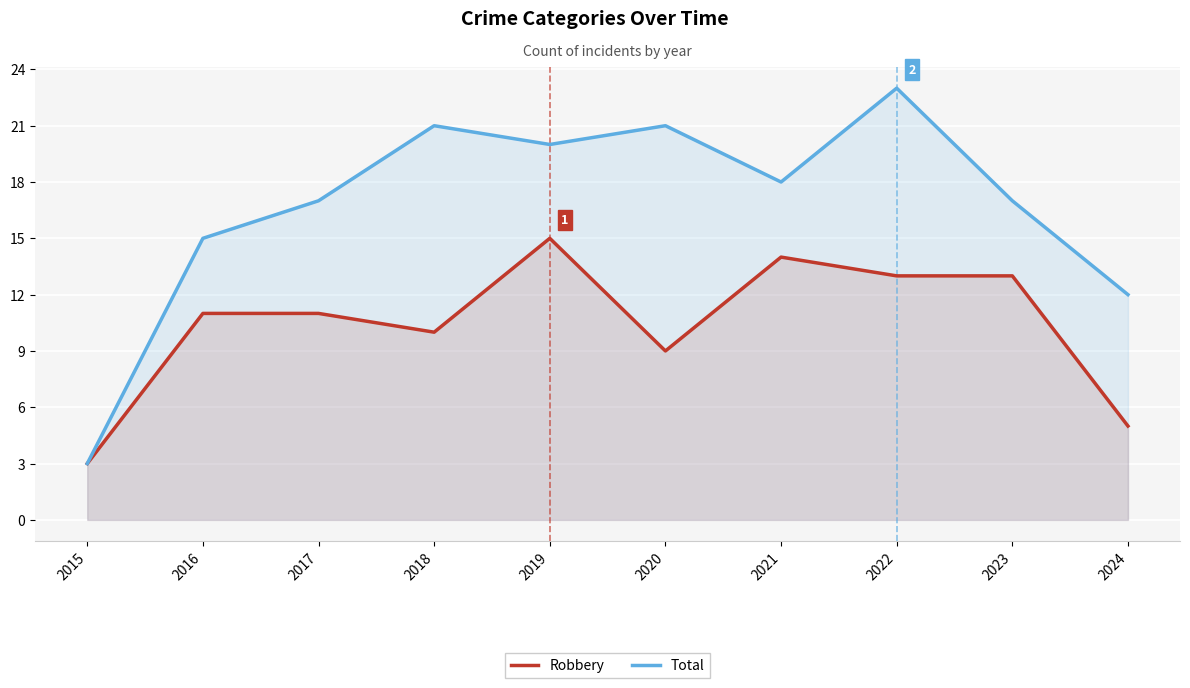

List the labels in order of Robbery value, largest first.

2019, 2021, 2022, 2023, 2016, 2017, 2018, 2020, 2024, 2015